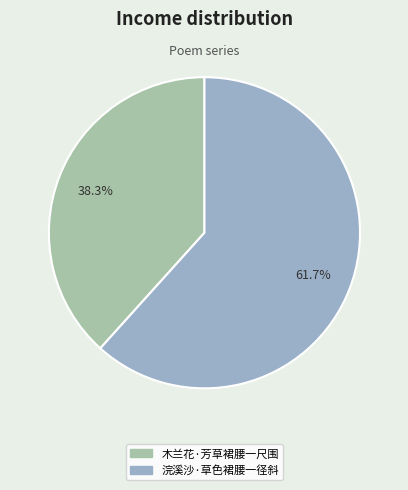

To the nearest percent, what portion does 木兰花·芳草裙腰一尺围 represent?

38%